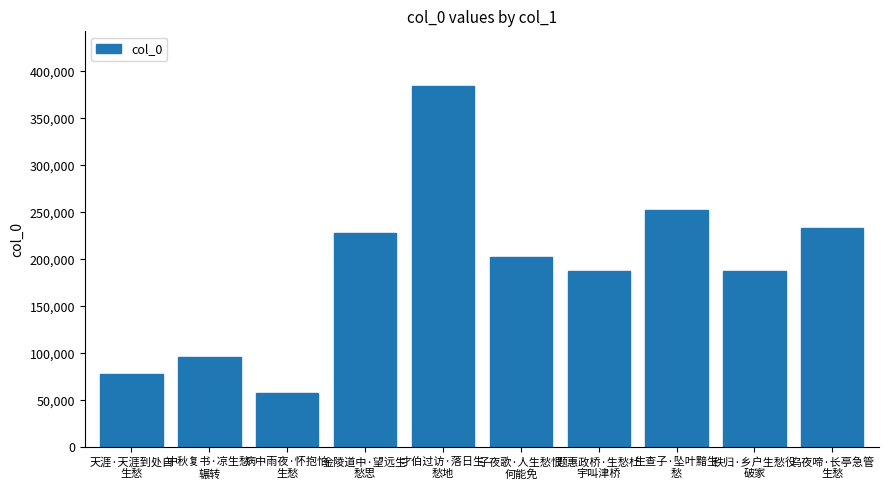

What is the maximum value shown in the chart?

384804